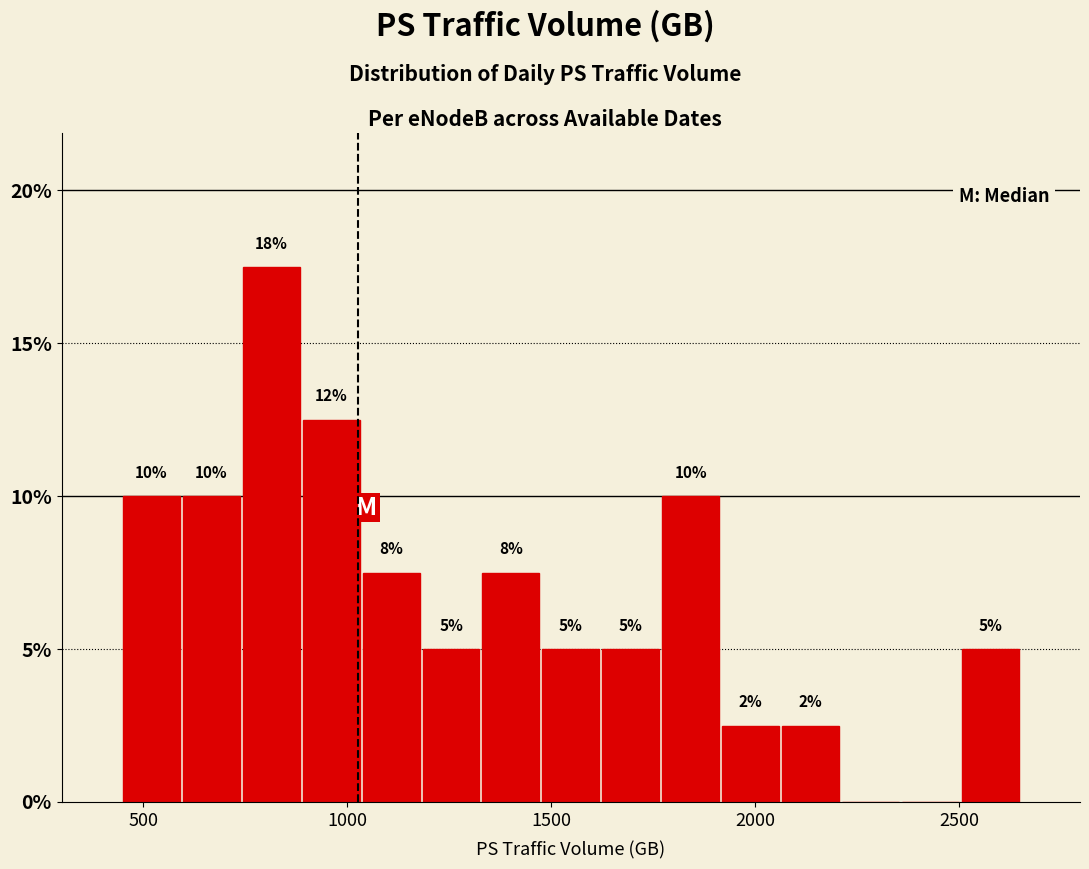

Read against the x-axis, roughly where is the centre of the tallest bar?

800